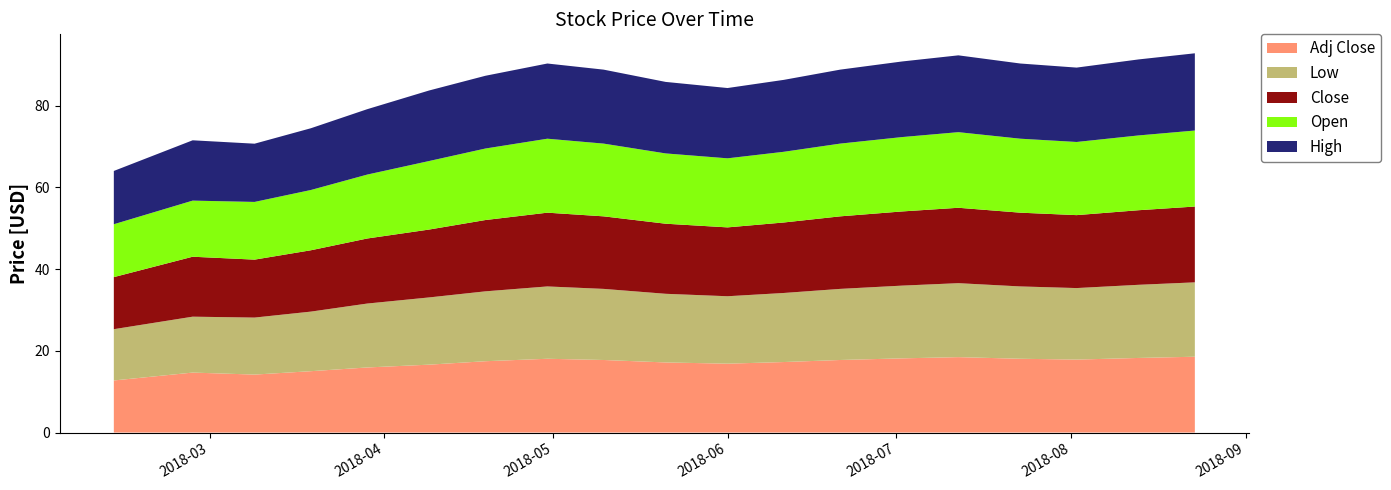

Reading left to right, extract all data points from this chart.

Open: 12.9	13.7	14.1	14.8	15.6	16.8	17.5	18.1	17.8	17.2	16.9	17.3	17.8	18.2	18.5	18.1	17.9	18.3	18.6
Close: 12.7	14.7	14.2	15.0	15.9	16.6	17.4	18.1	17.8	17.1	16.9	17.2	17.8	18.1	18.4	18.1	17.9	18.2	18.6
High: 13.0	14.8	14.2	15.1	16.0	17.3	17.8	18.4	18.1	17.5	17.2	17.6	18.1	18.5	18.8	18.4	18.2	18.6	18.9
Low: 12.6	13.7	13.9	14.6	15.6	16.4	17.1	17.7	17.4	16.8	16.5	16.9	17.4	17.8	18.1	17.7	17.5	17.9	18.2
Adj Close: 12.7	14.7	14.2	15.0	15.9	16.6	17.4	18.1	17.8	17.1	16.9	17.2	17.8	18.1	18.4	18.1	17.9	18.2	18.6